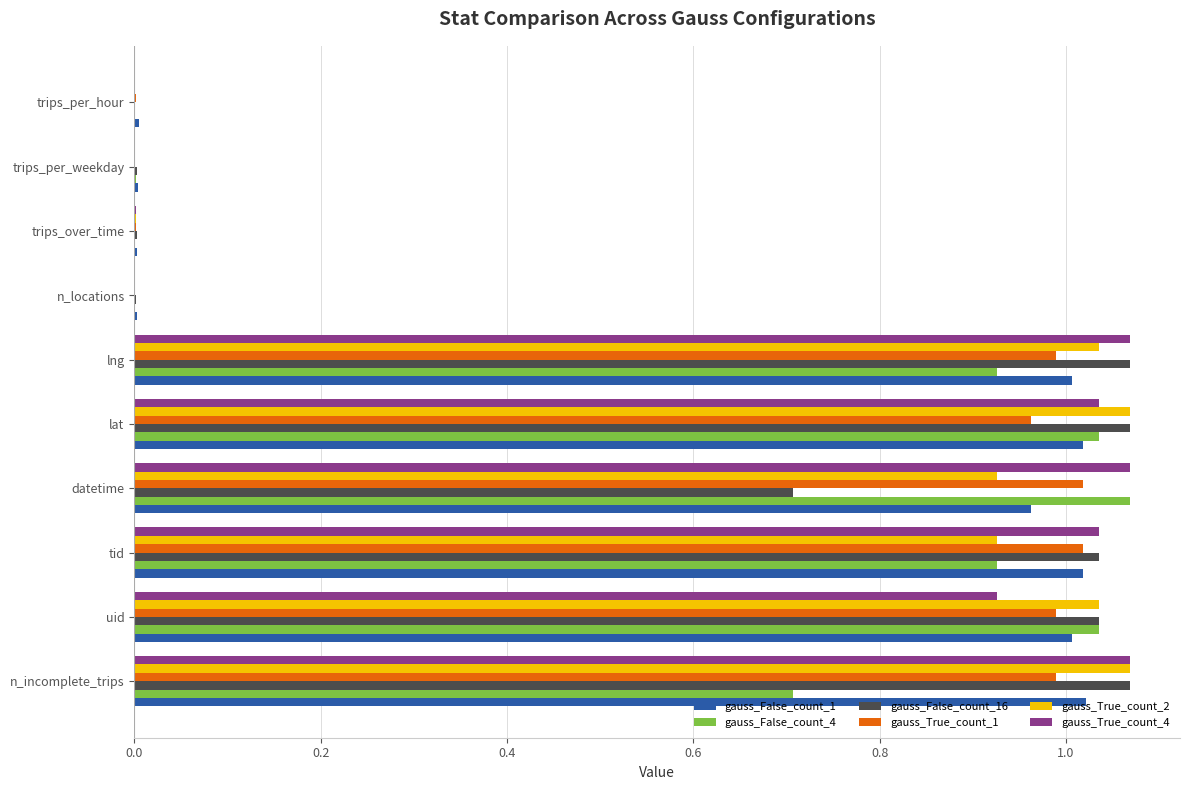

What is the total value across all series at lng?

6.1